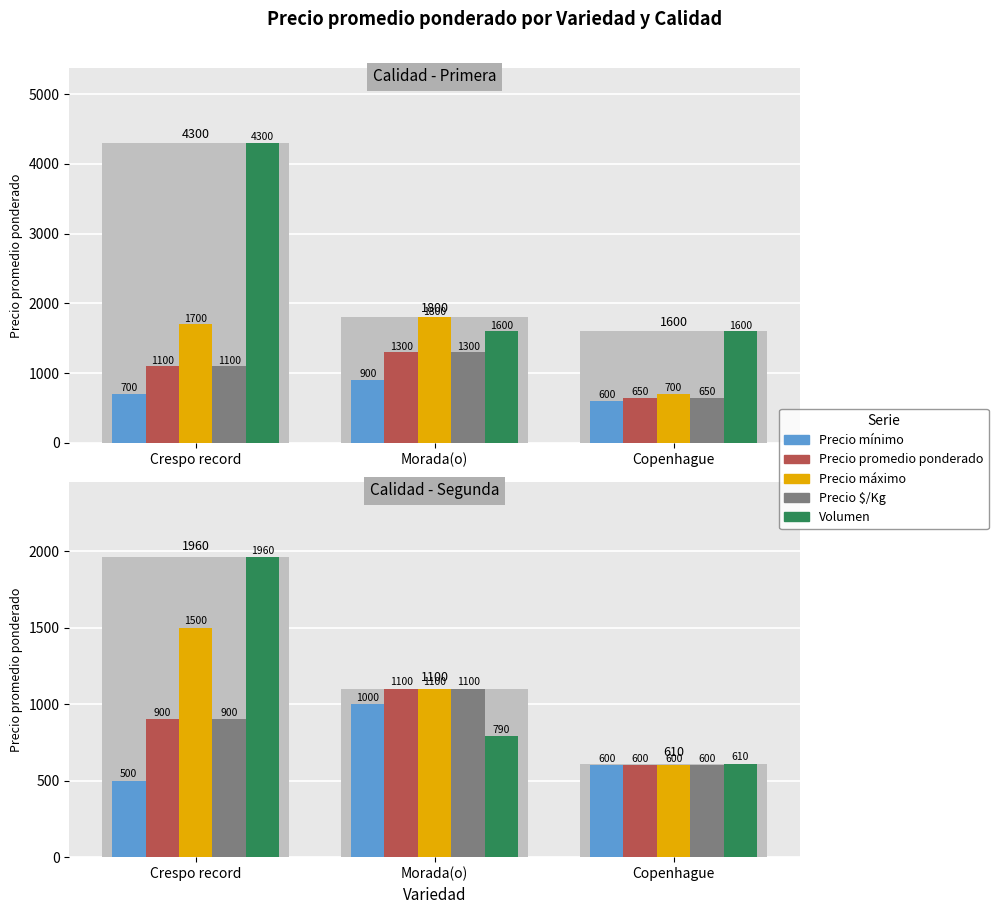

What is the total value across all series at Morada(o)?

5090